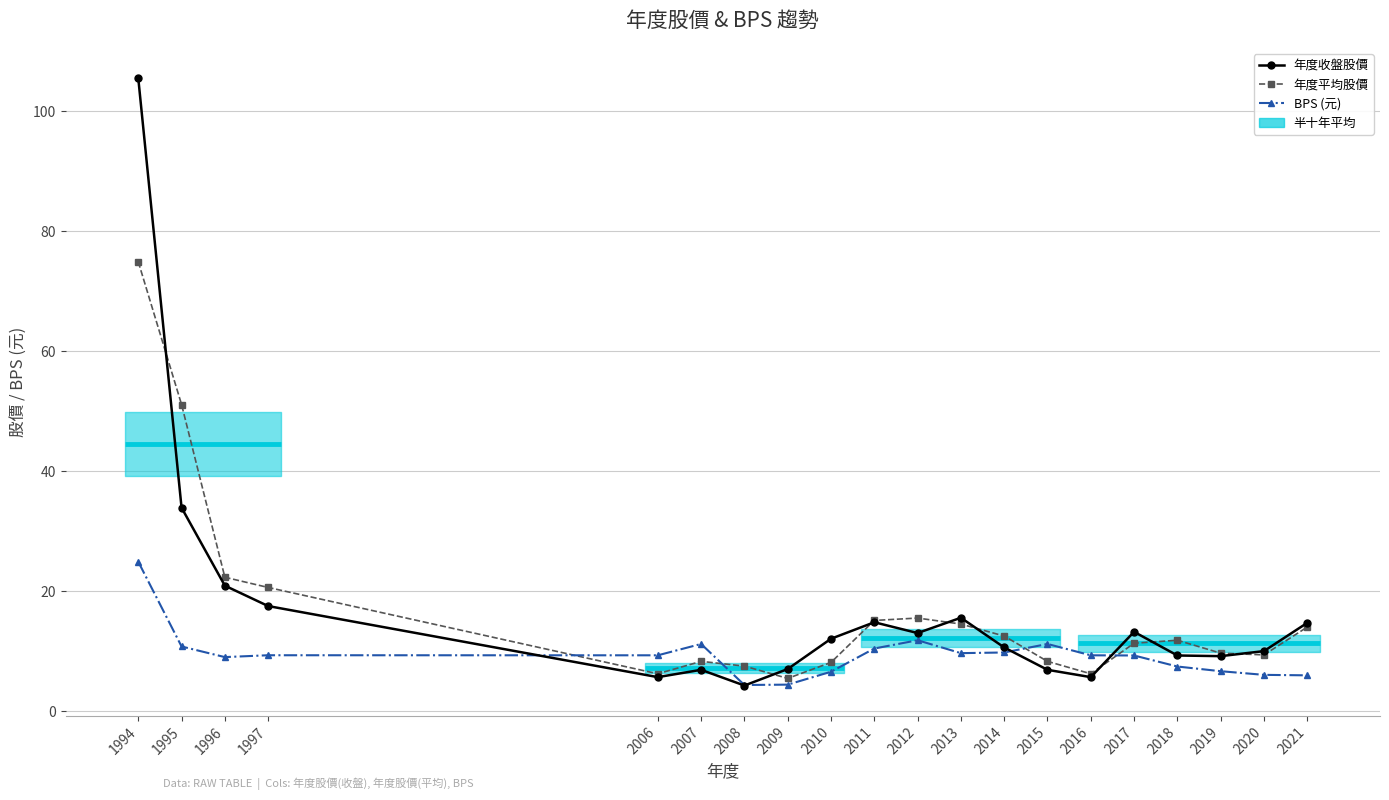

Which series has the largest total across all categories?

年度收盤股價